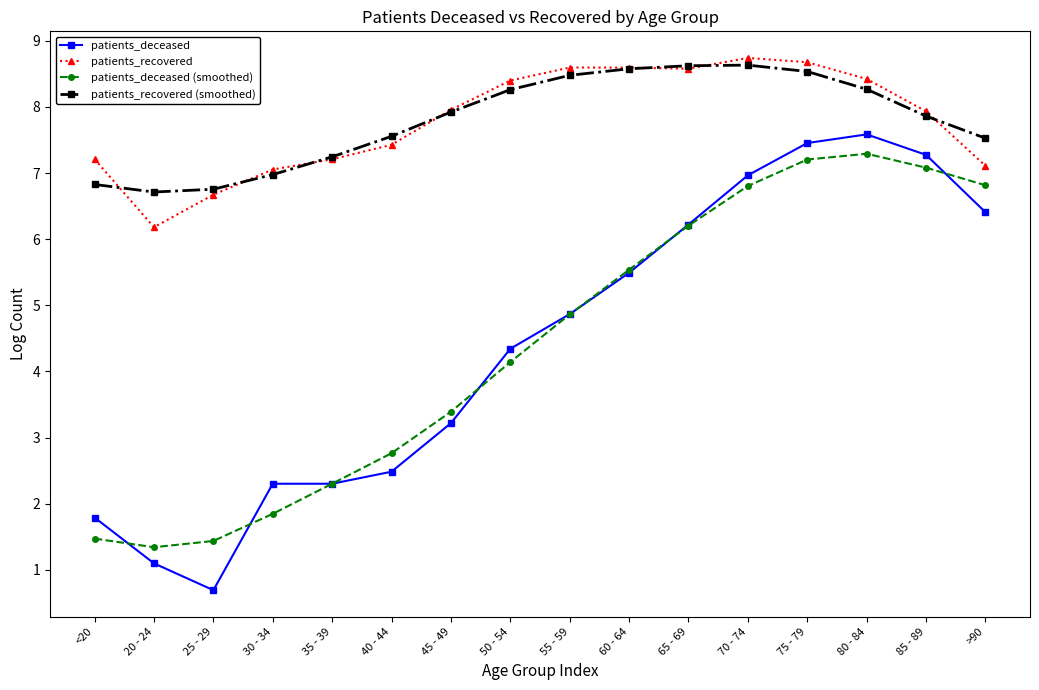

What is the approximate value of patients_deceased at 40 - 44?

2.5